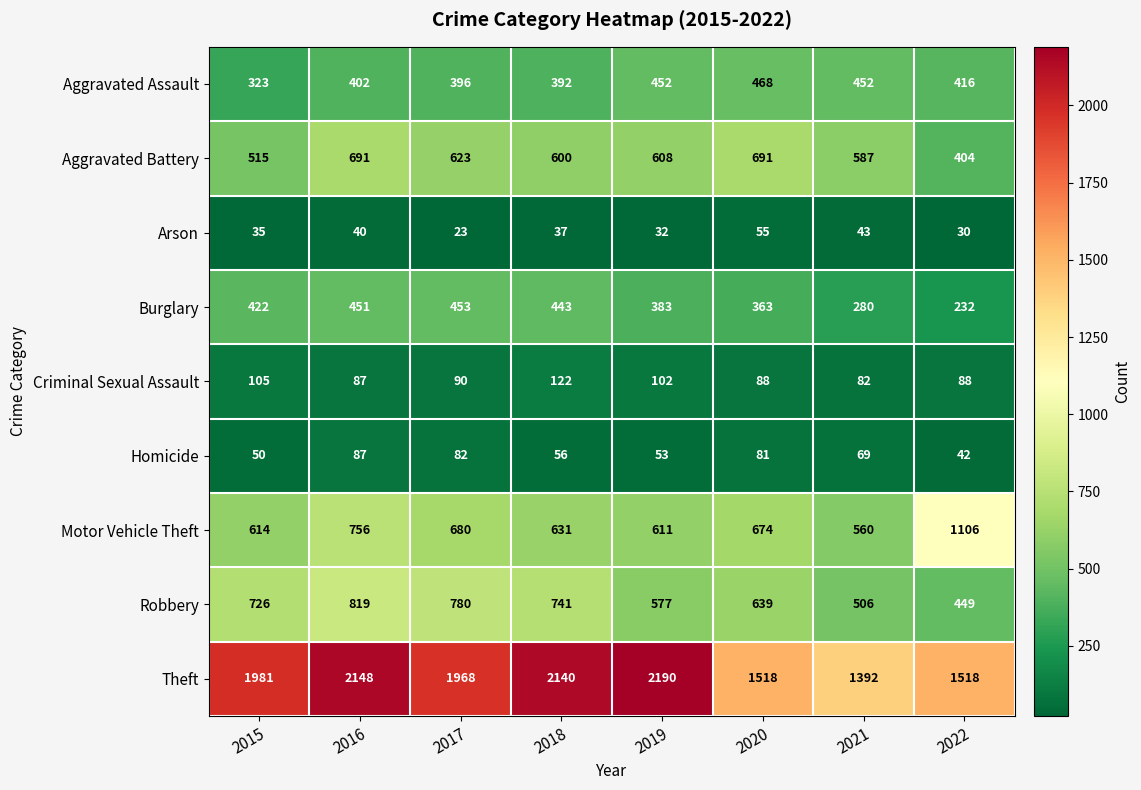

List the series in order of their peak value, highest first.

Theft, Motor Vehicle Theft, Robbery, Aggravated Battery, Aggravated Assault, Burglary, Criminal Sexual Assault, Homicide, Arson